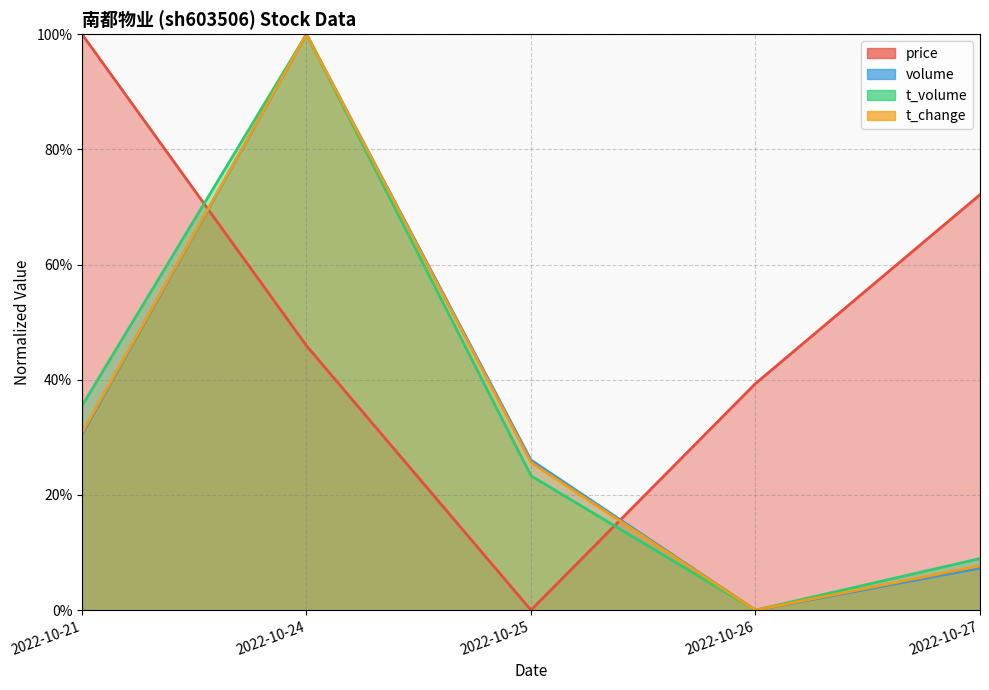

Is it true that t_volume equals 1.0 at 2022-10-24?

True